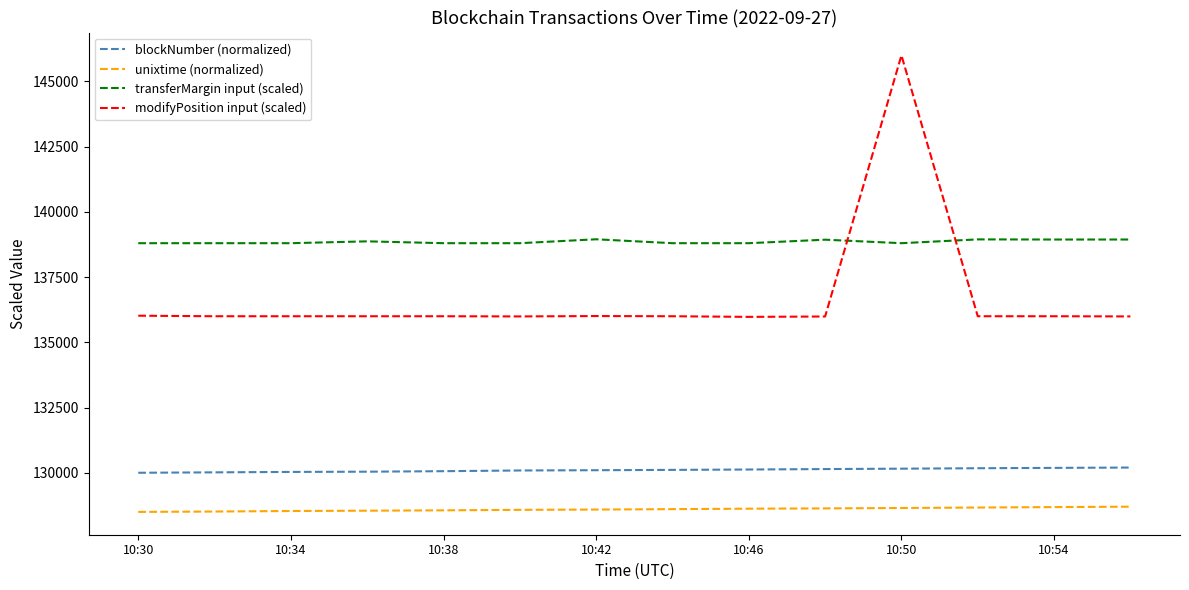

Which series has the largest total across all categories?

transferMargin input (scaled)